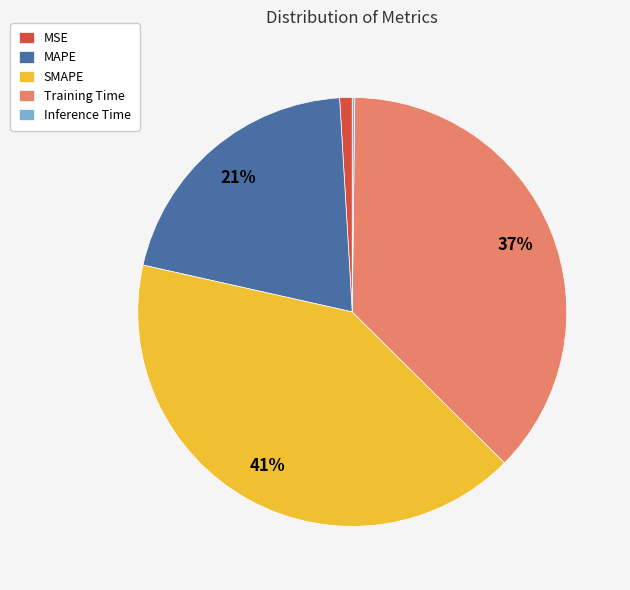

Is there any slice that represents more than half of the pie?

No